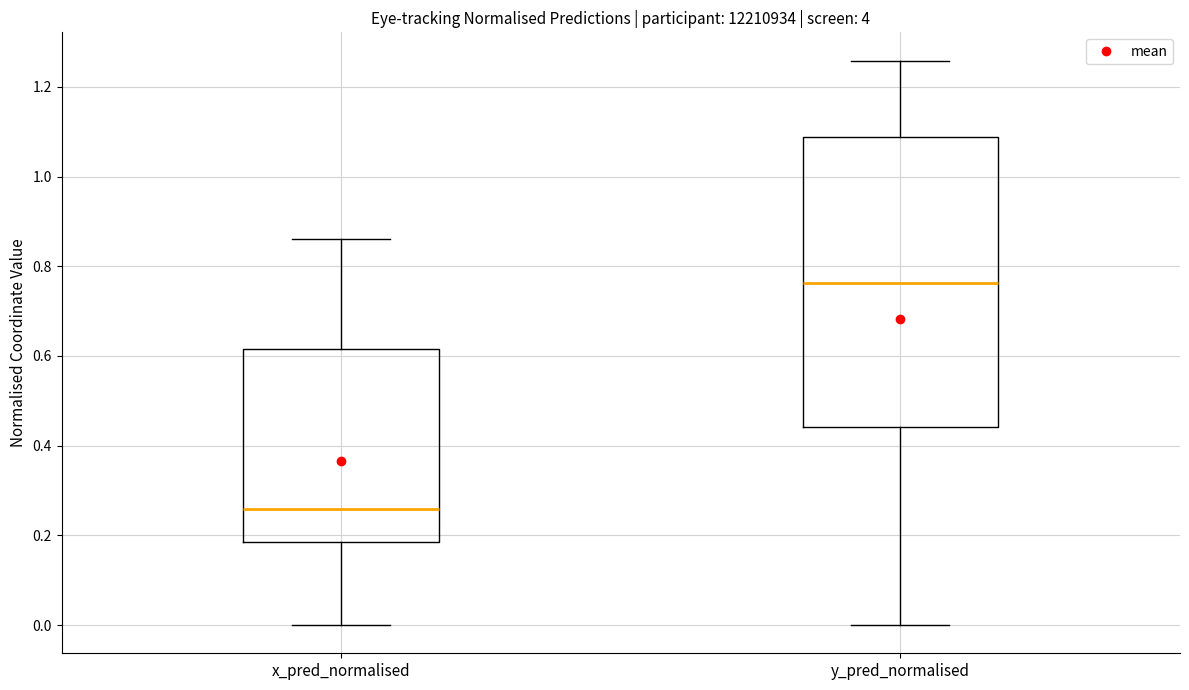

Which box is the tallest, from its lower edge to its upper edge?

y_pred_normalised